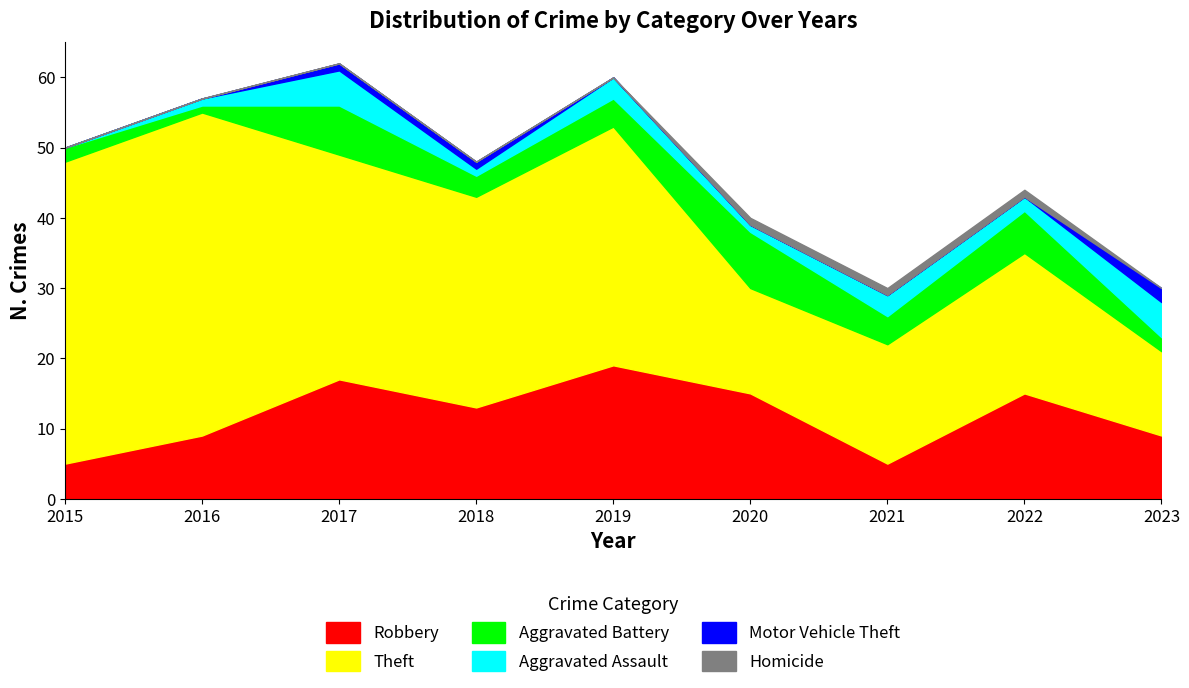

Where is Robbery nearest to the value 12?

2018